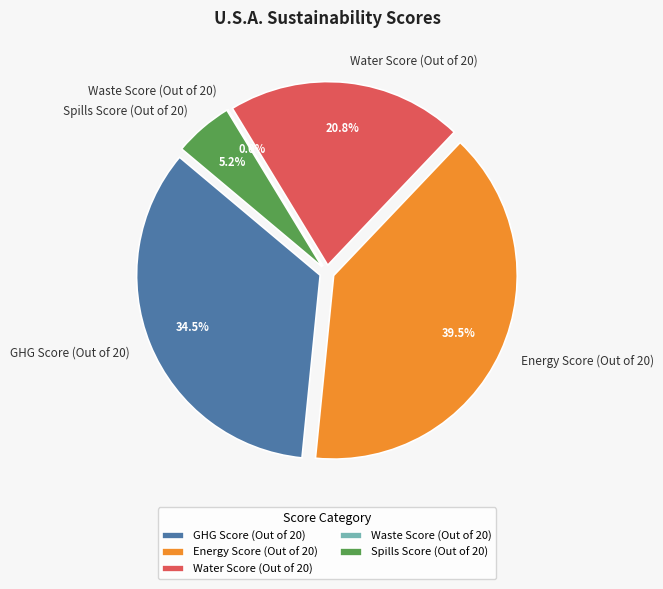

Is it true that GHG Score (Out of 20) is 35% of the pie?

True